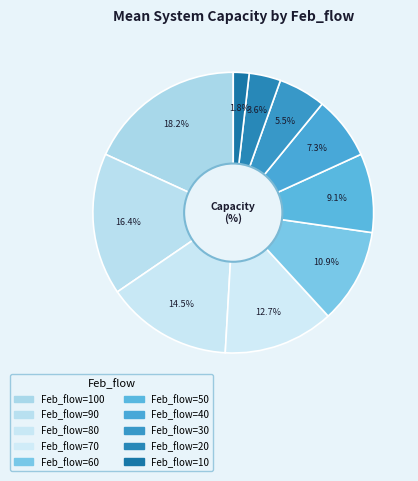

Which slice is the largest?

100